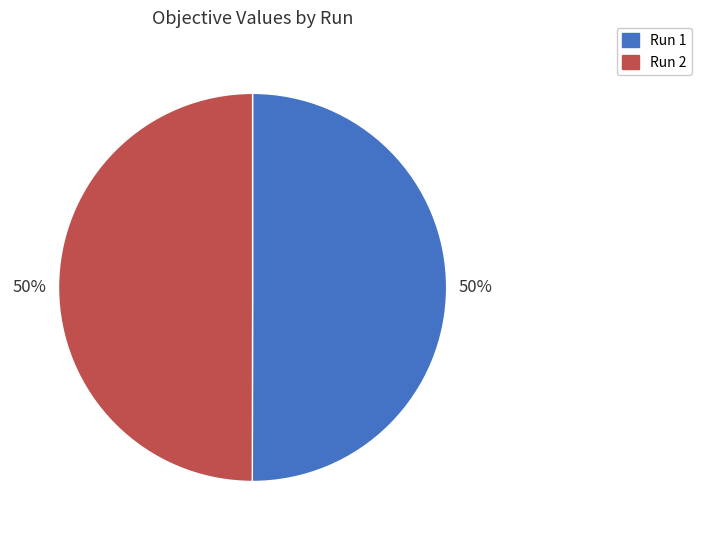

Is the sum of Run 1 and Run 2 greater than half?

Yes